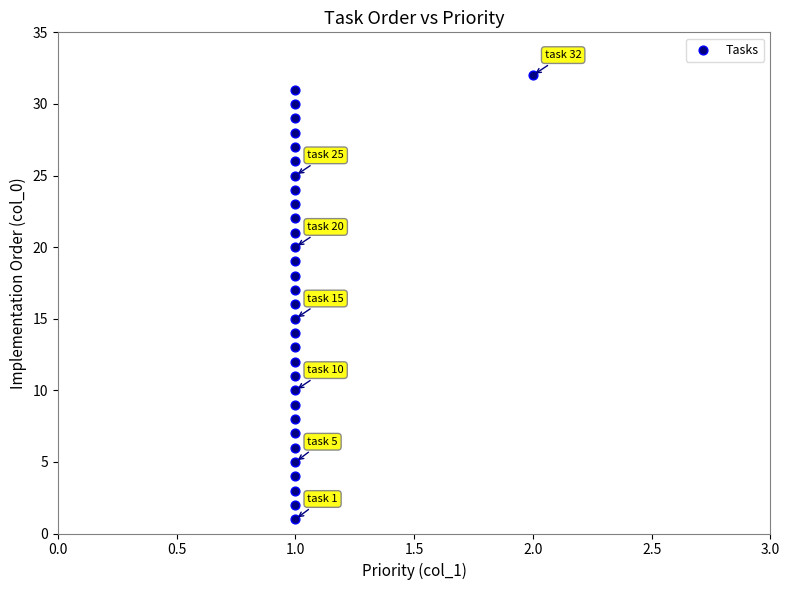

What is the range of Y values (max minus min)?

31